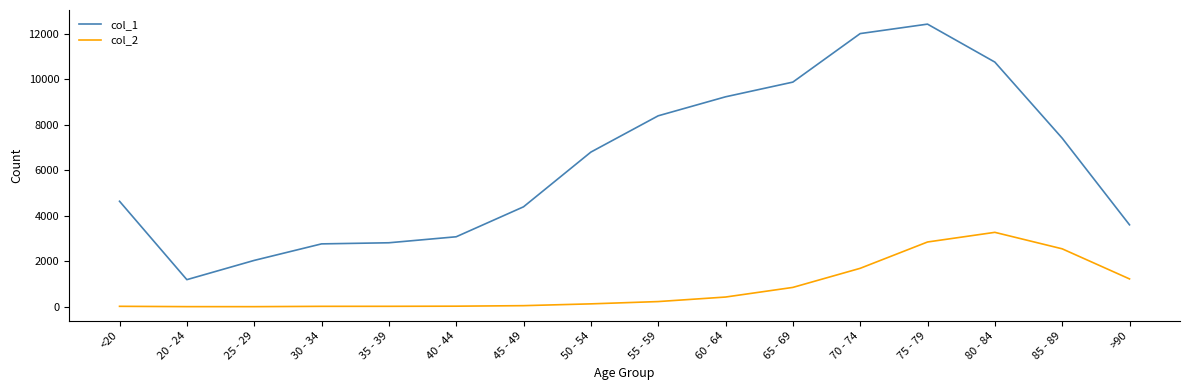

List the series in order of their overall mean, lowest first.

col_2, col_1